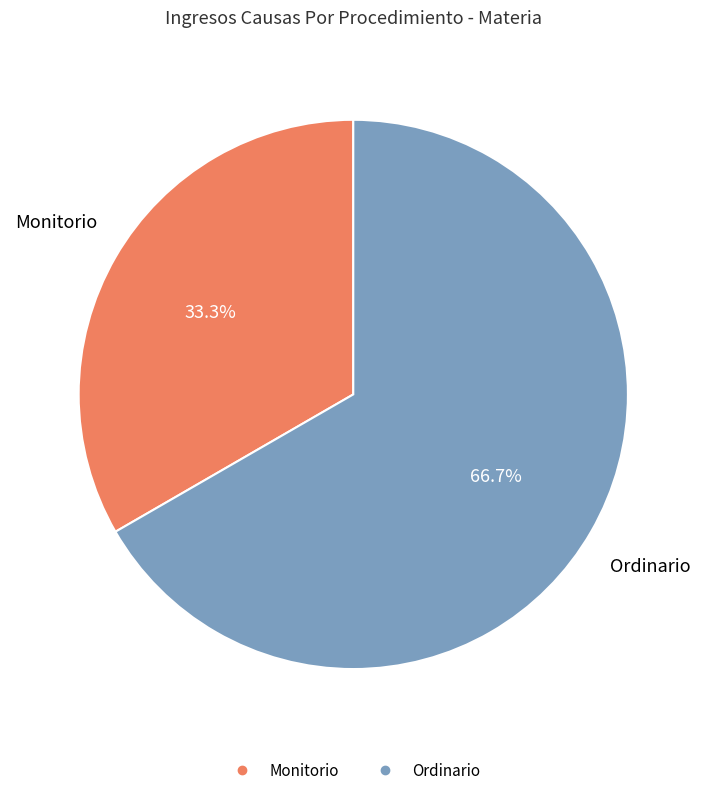

To the nearest percent, what is the difference between the Ordinario and Monitorio slice percentages?

33%